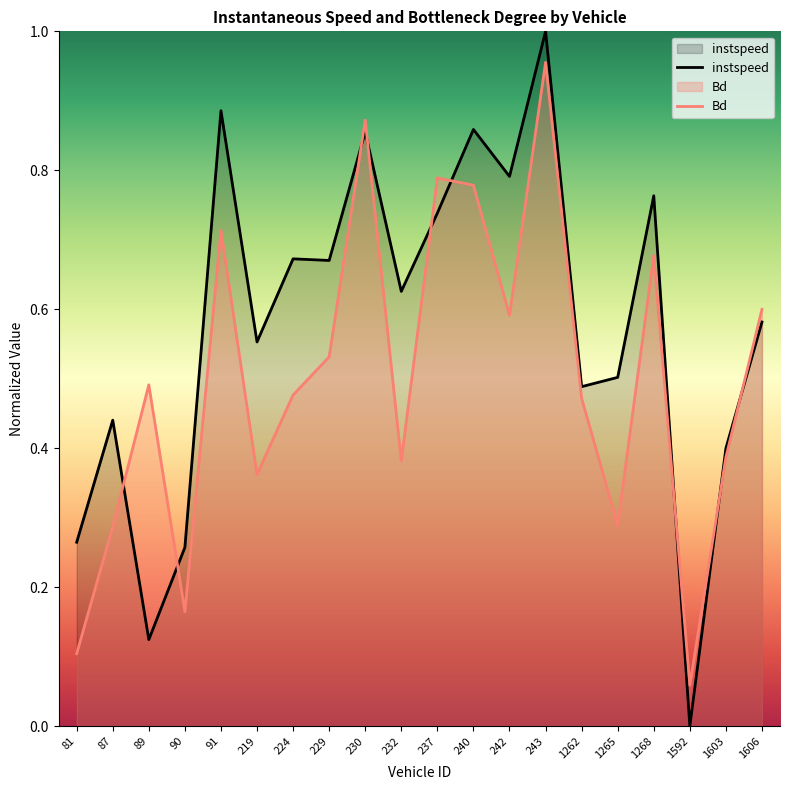

At which label does Bd reach its peak?

243